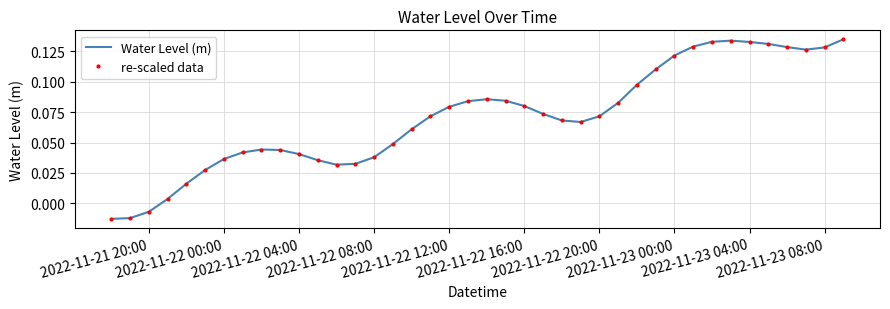

What is the sum of all re-scaled data values?

2.8